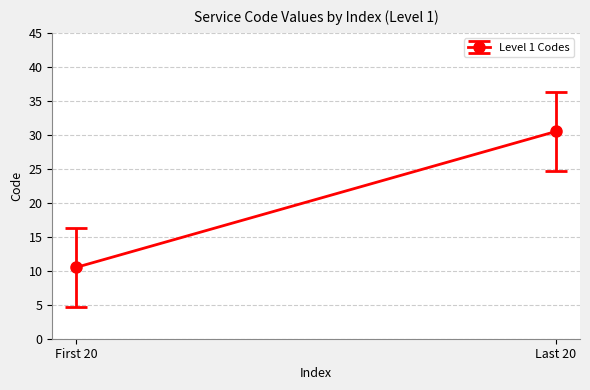

How many lines are shown in the chart?

1